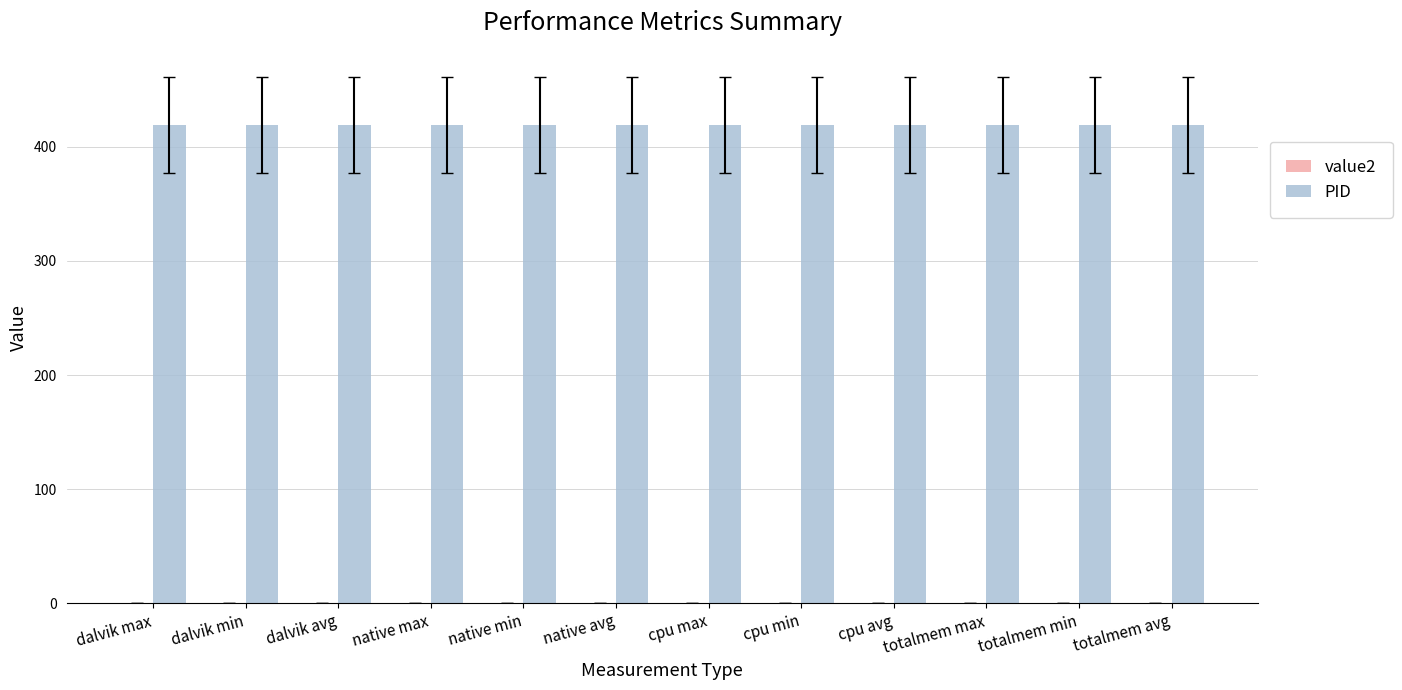

Rank the series by their average value, from lowest to highest.

value2, PID